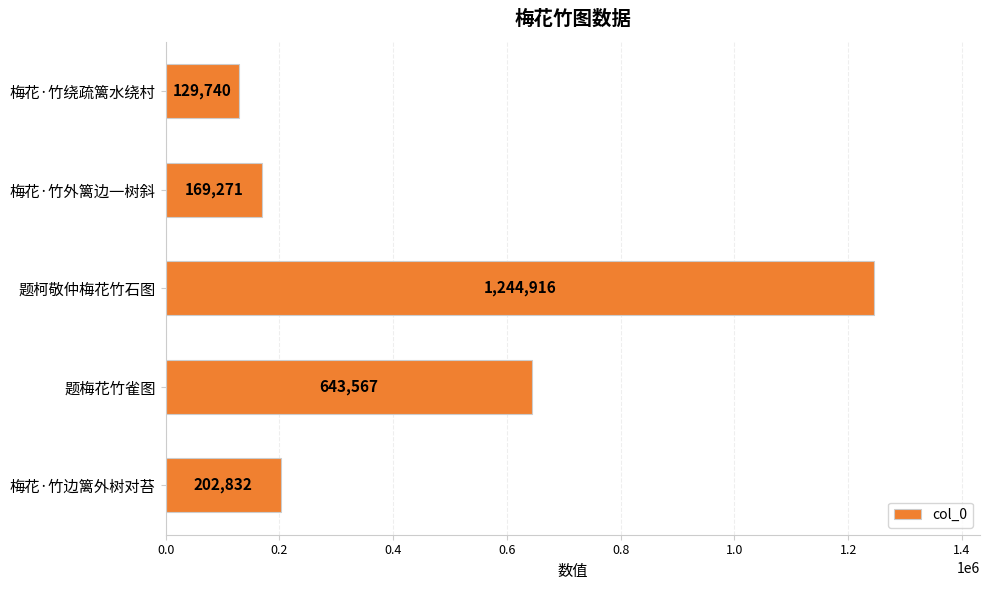

List the labels in order of value, smallest first.

梅花·竹绕疏篱水绕村, 梅花·竹外篱边一树斜, 梅花·竹边篱外树对苔, 题梅花竹雀图, 题柯敬仲梅花竹石图